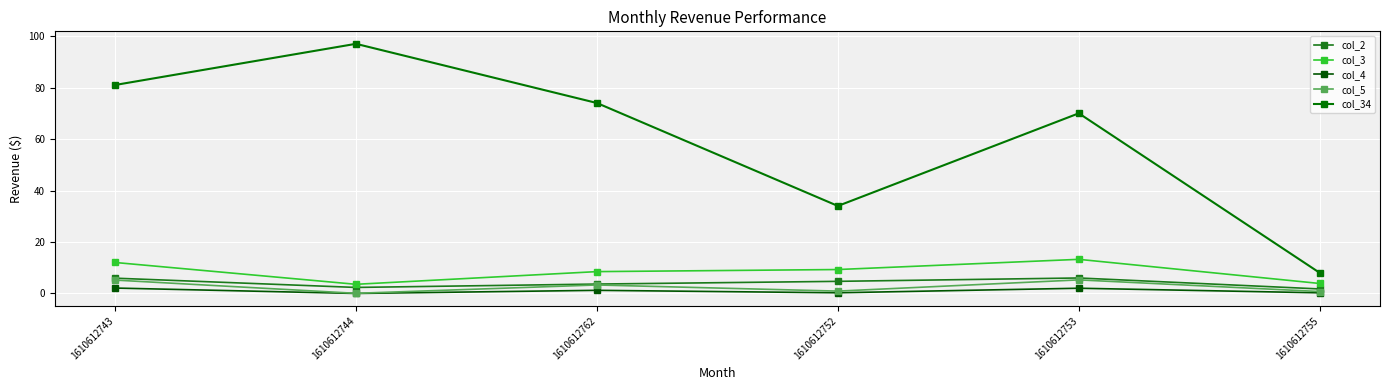

True or false: col_2 and col_5 intersect in this chart.

False